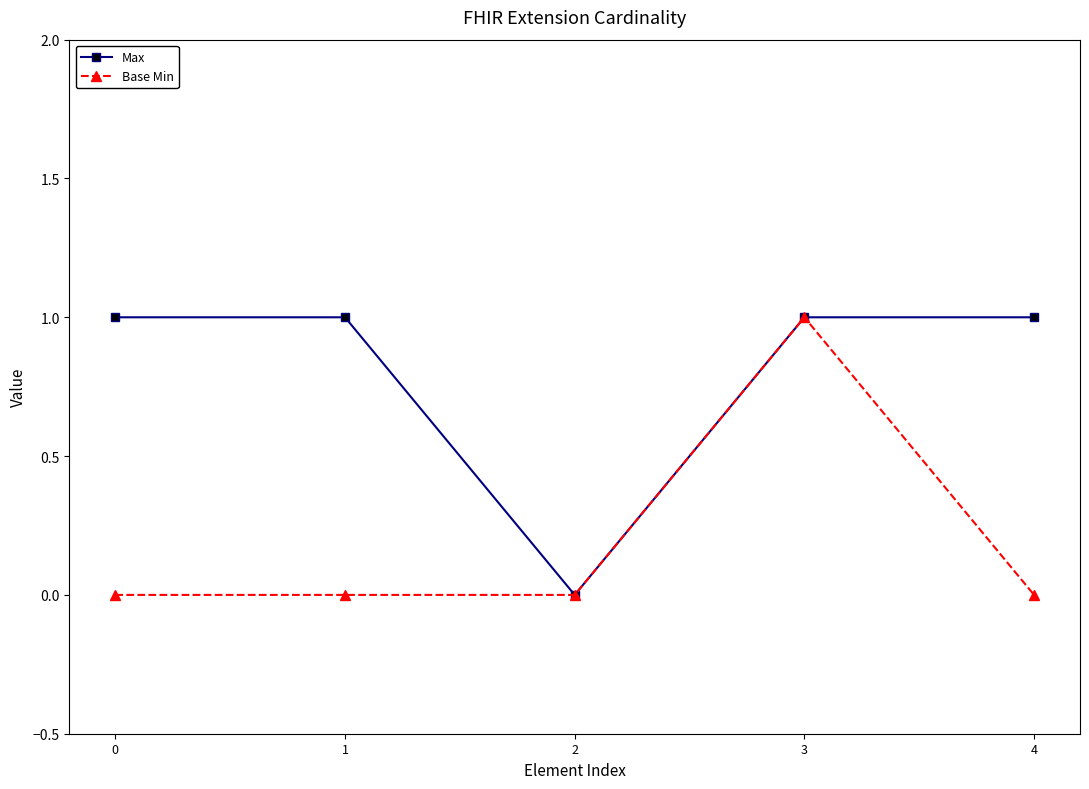

Rank the series by their average value, from lowest to highest.

Base Min, Max